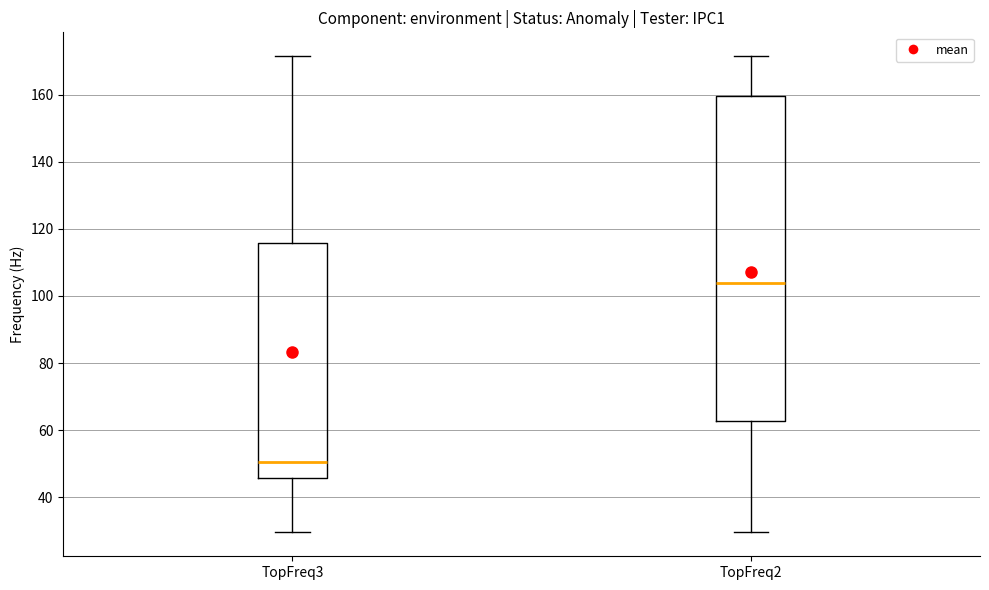

Which box's median line is the highest?

TopFreq2